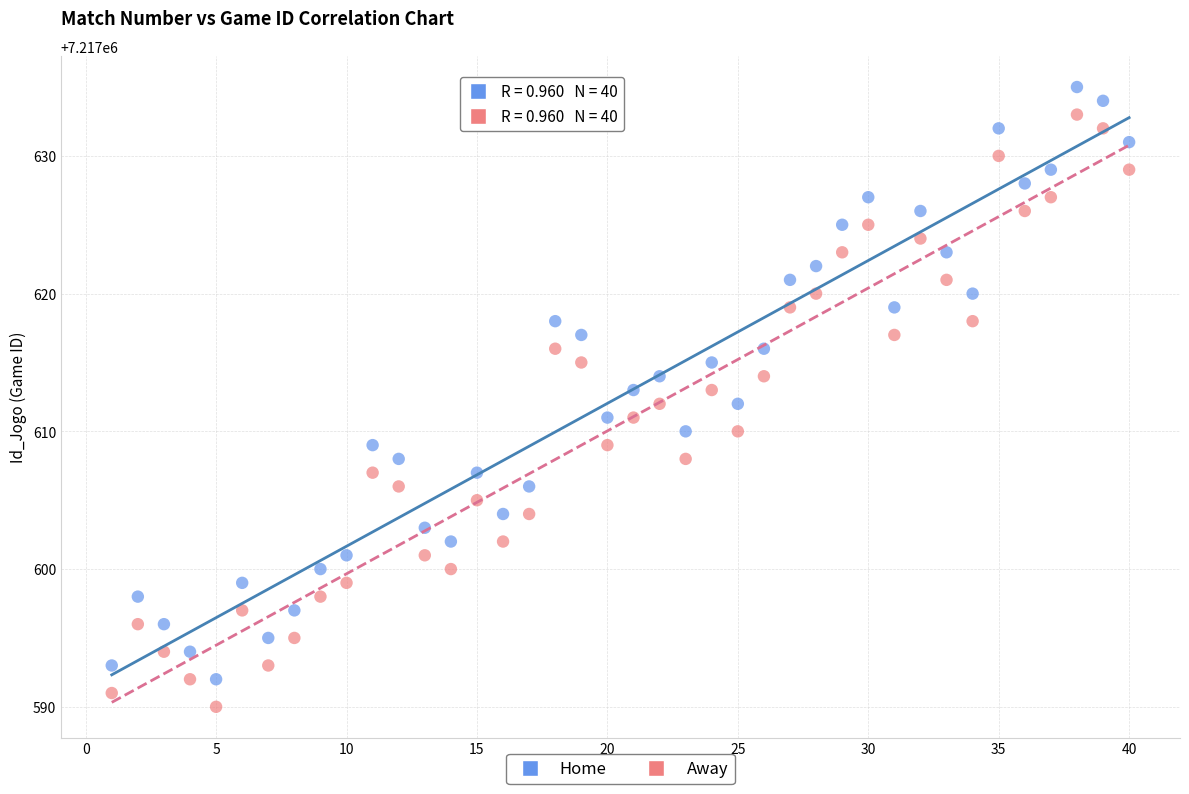

What are all the series names shown in the legend?

Home, Away